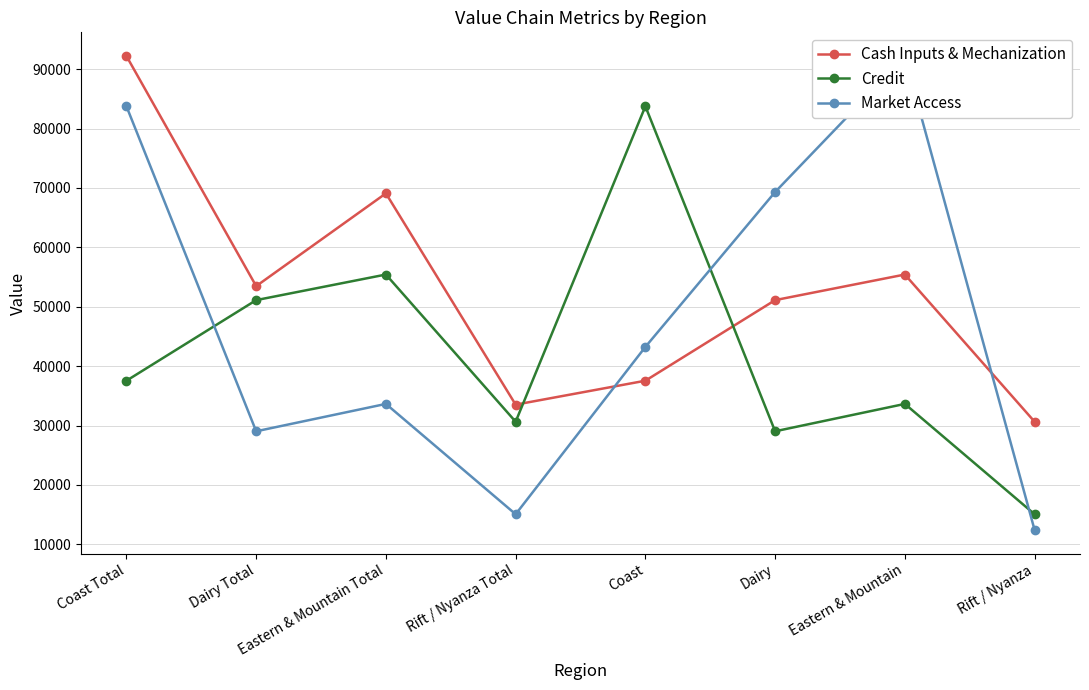

At which category does the chart reach its minimum across all series?

Rift / Nyanza